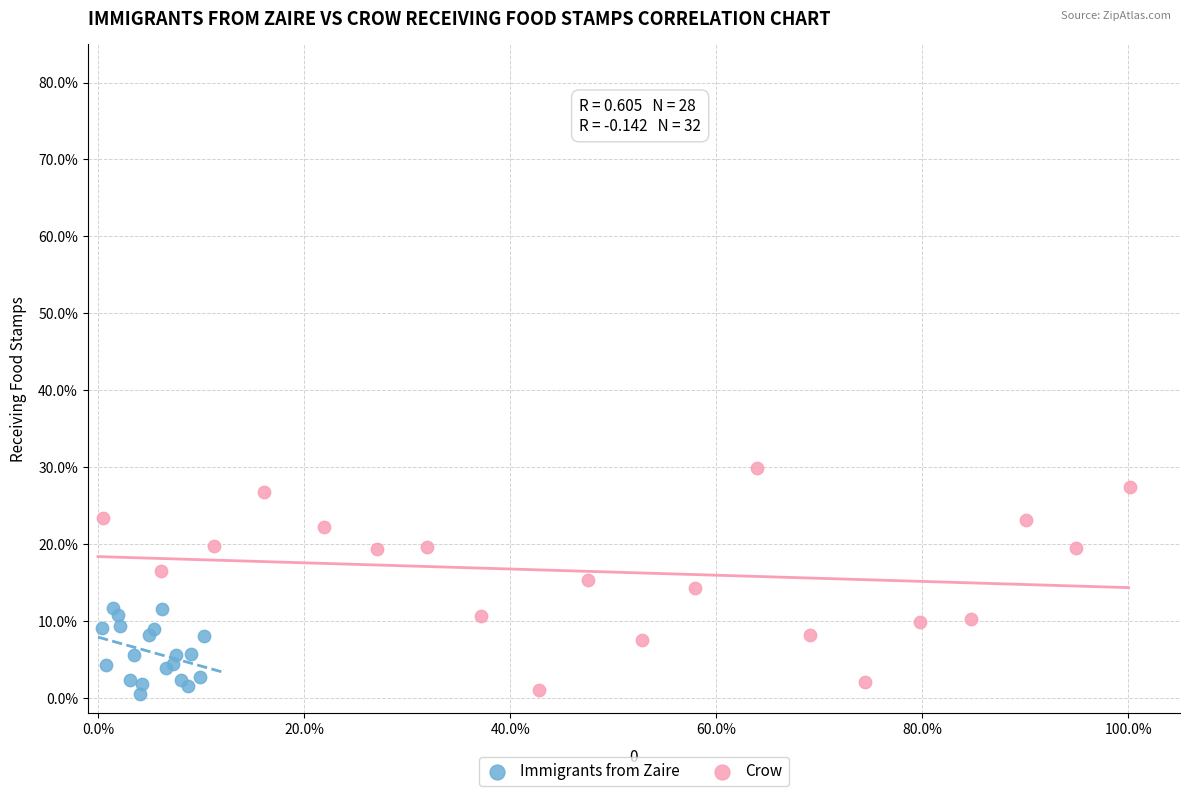

Which series reaches the maximum Y coordinate?

Crow